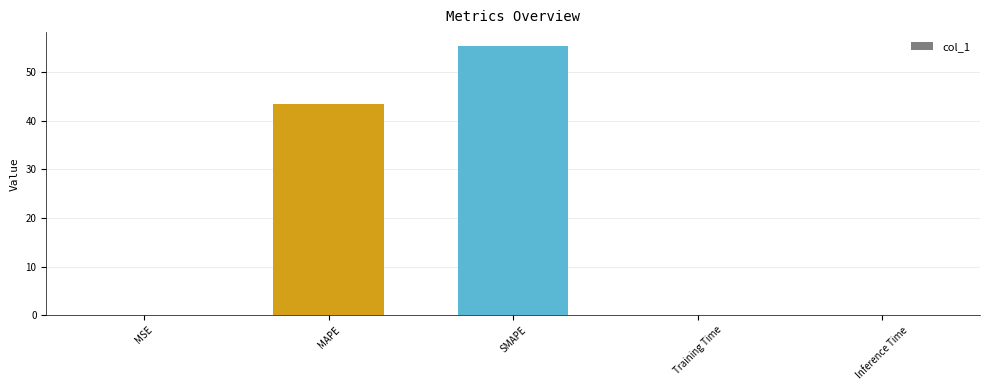

What is the sum of all values?

99.0